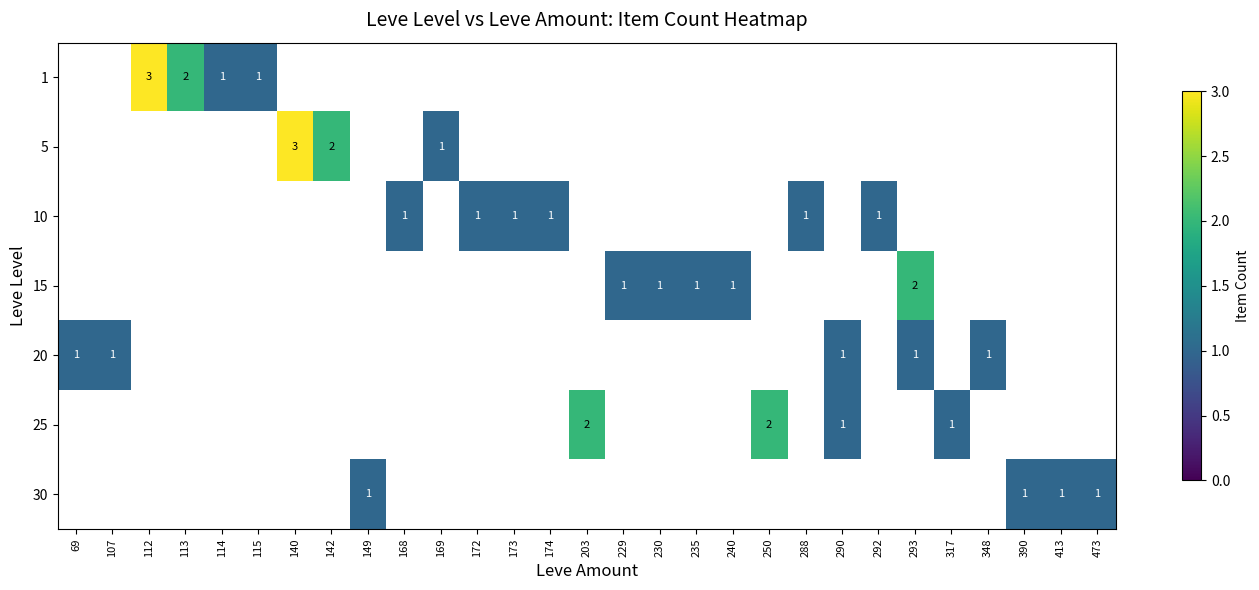

What is the difference between the highest and lowest values at 390?

1